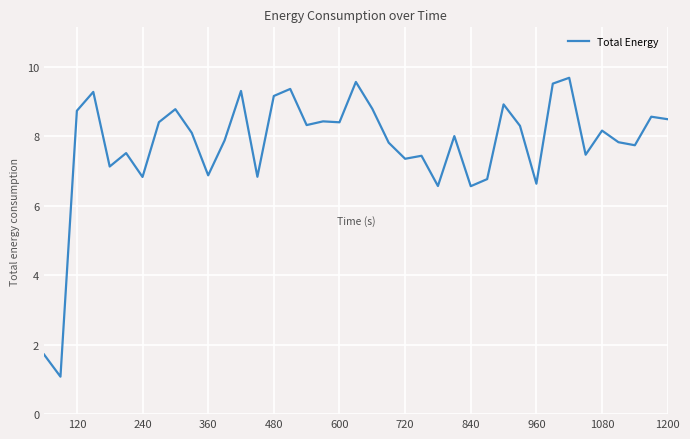

What is the minimum value shown in the chart?

1.1